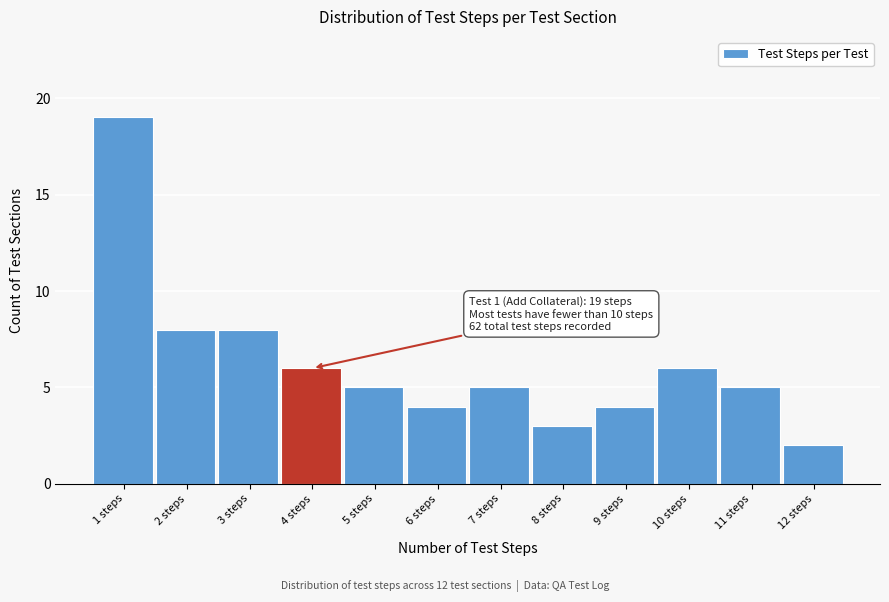

Reading left to right, extract all data points from this chart.

1 steps=19	2 steps=8	3 steps=8	4 steps=6	5 steps=5	6 steps=4	7 steps=5	8 steps=3	9 steps=4	10 steps=6	11 steps=5	12 steps=2